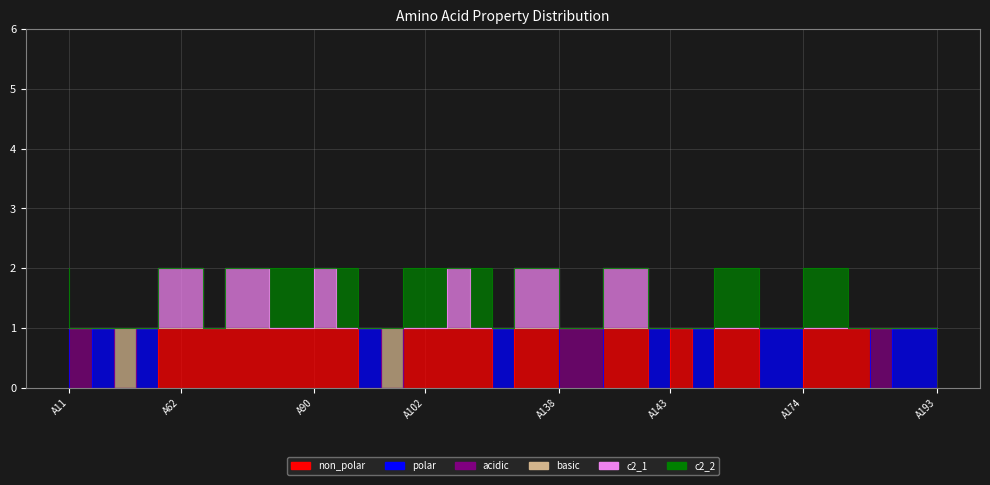

What is the sum of all non_polar values?

24